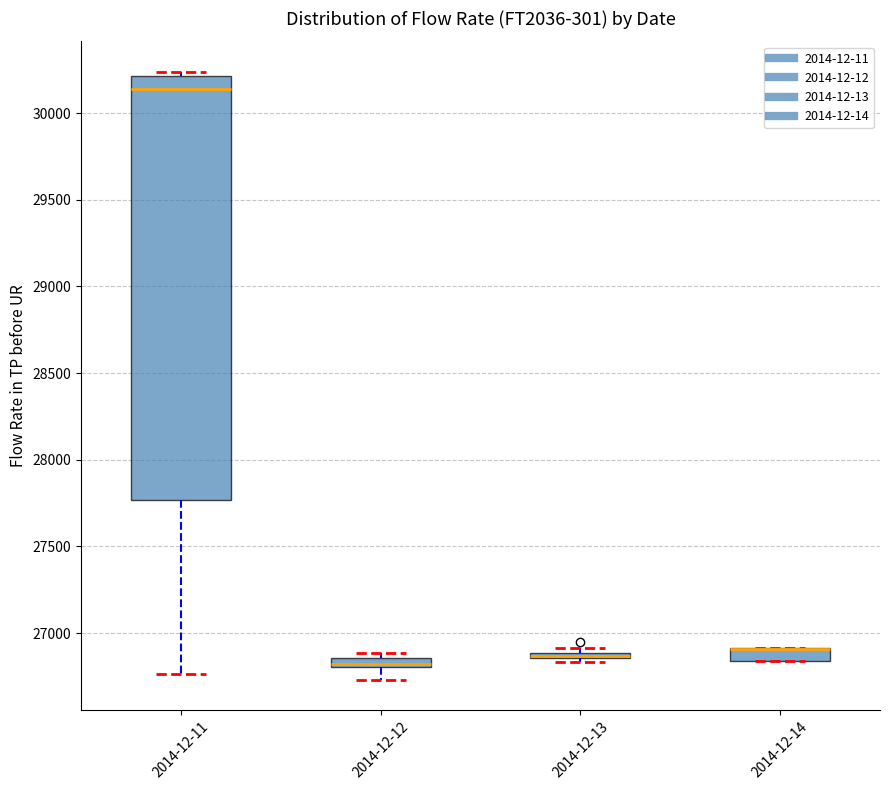

Which box is the tallest, from its lower edge to its upper edge?

2014-12-11